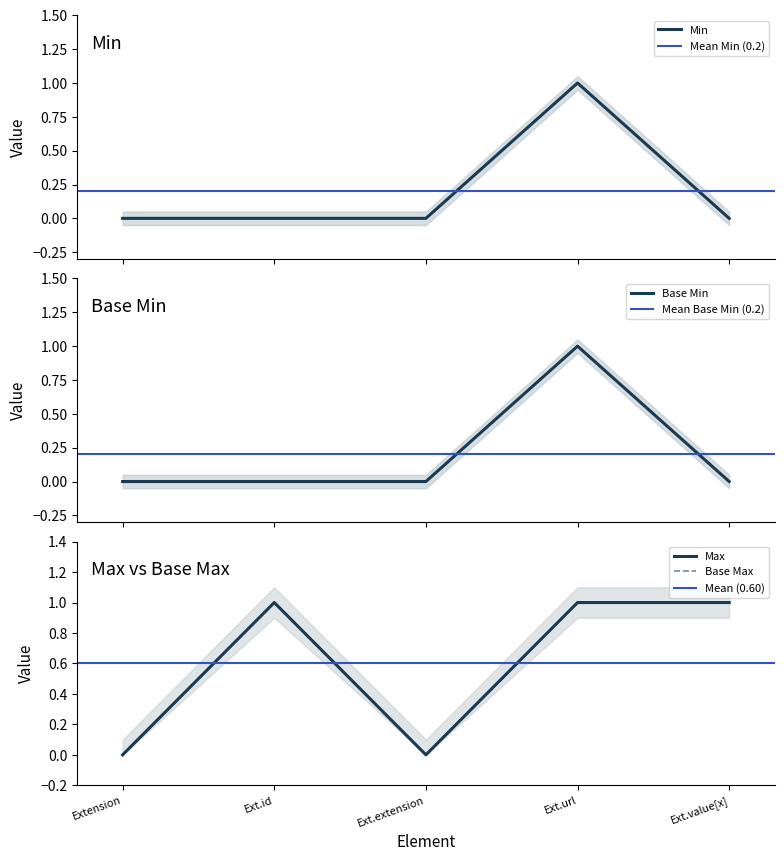

What is the greatest value displayed?

1